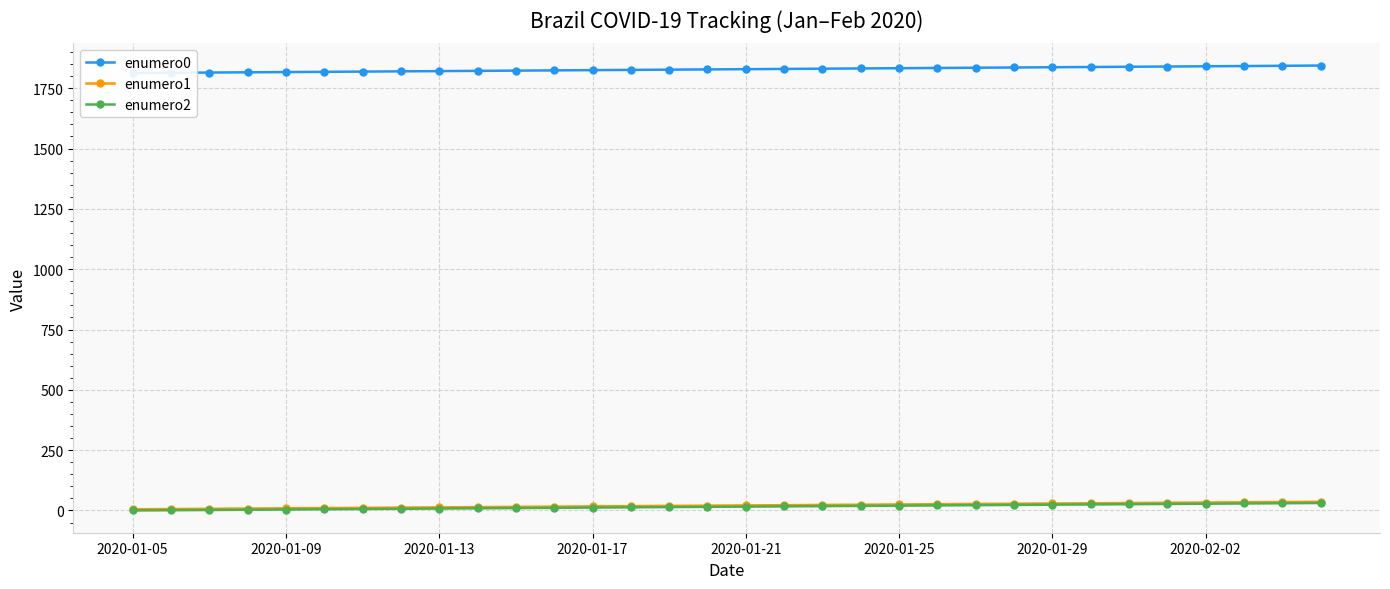

Rank the series at 10 from highest to lowest value.

enumero0, enumero1, enumero2